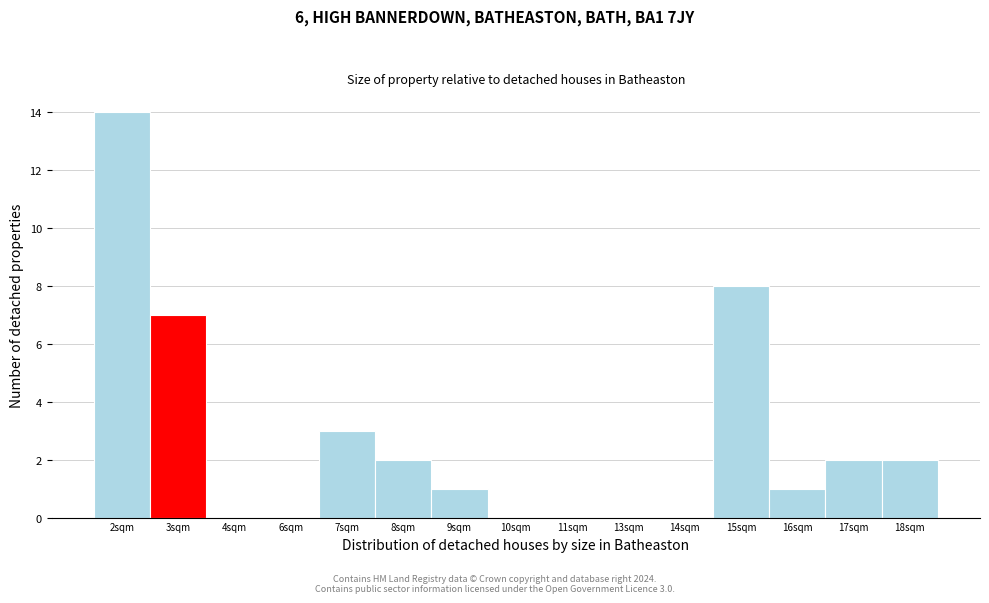

Reading left to right, extract all data points from this chart.

2sqm=14	3sqm=7	4sqm=0	6sqm=0	7sqm=3	8sqm=2	9sqm=1	10sqm=0	11sqm=0	13sqm=0	14sqm=0	15sqm=8	16sqm=1	17sqm=2	18sqm=2